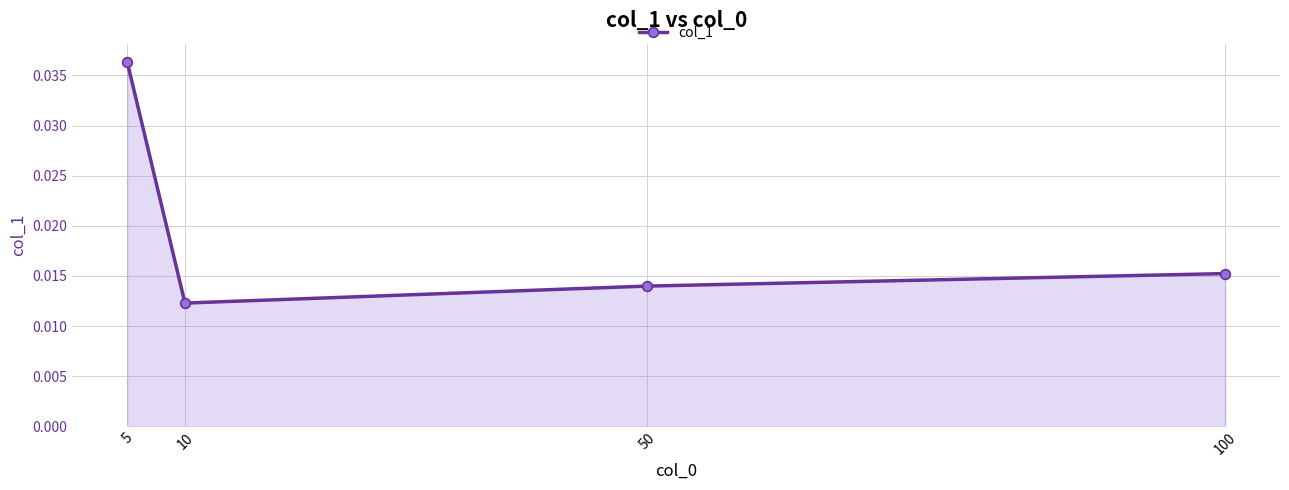

Does the chart display data point markers on the line(s)?

Yes